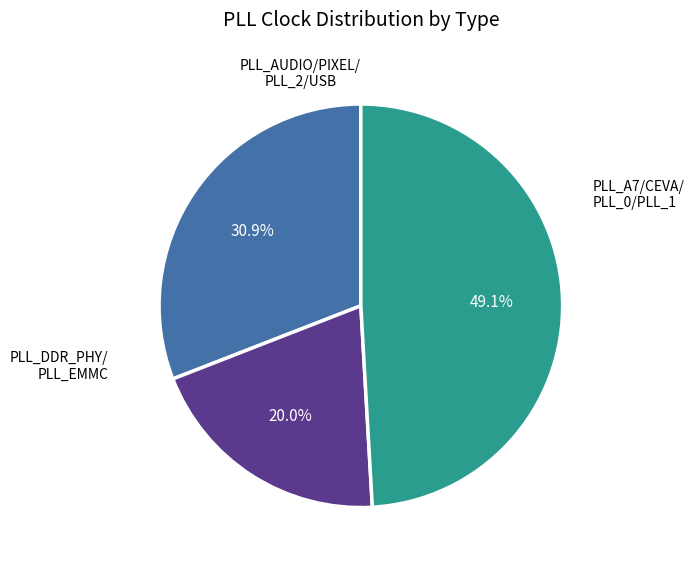

Is there any slice that represents more than half of the pie?

No